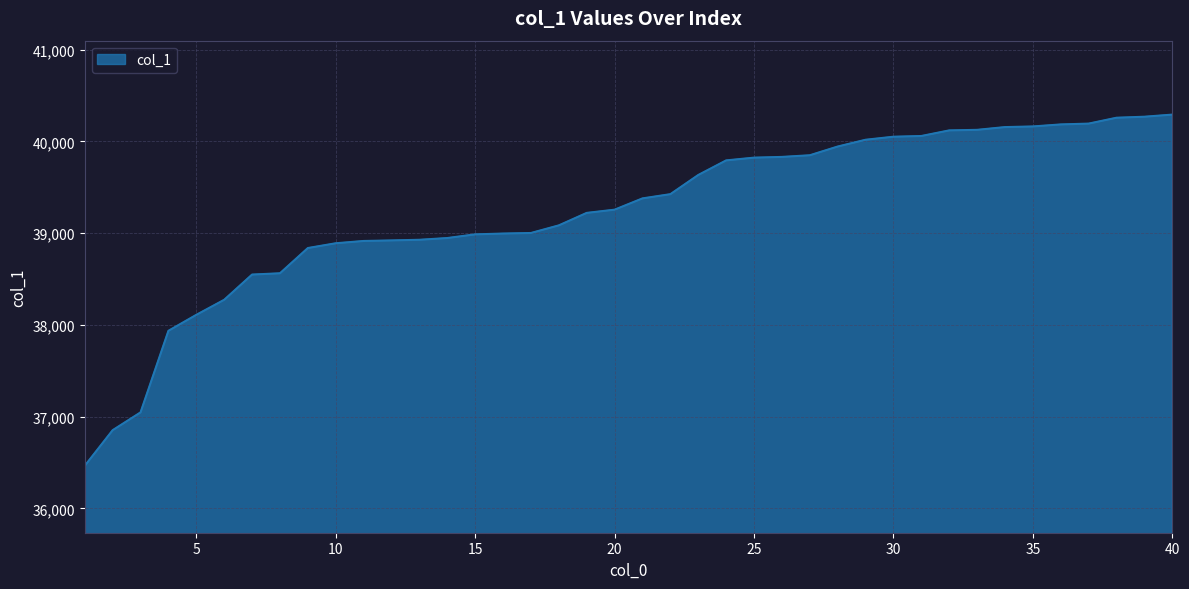

What is the difference between the maximum and minimum values?

3827